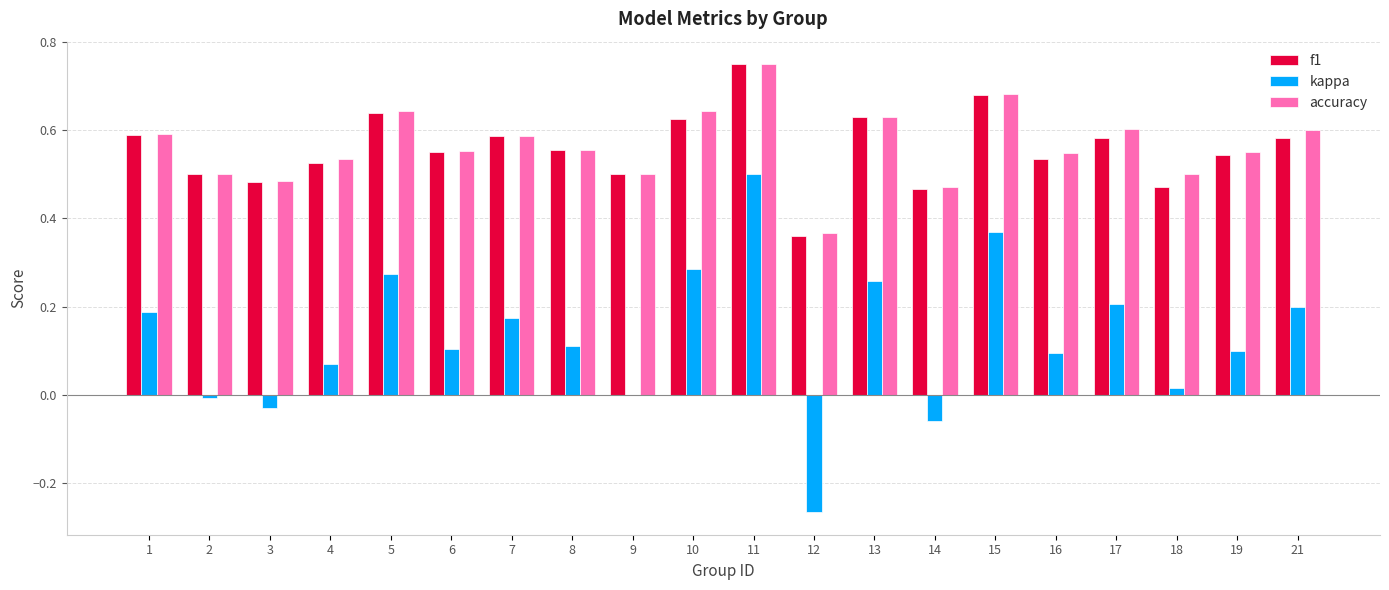

Are the bars grouped side by side (vs. stacked)?

Yes